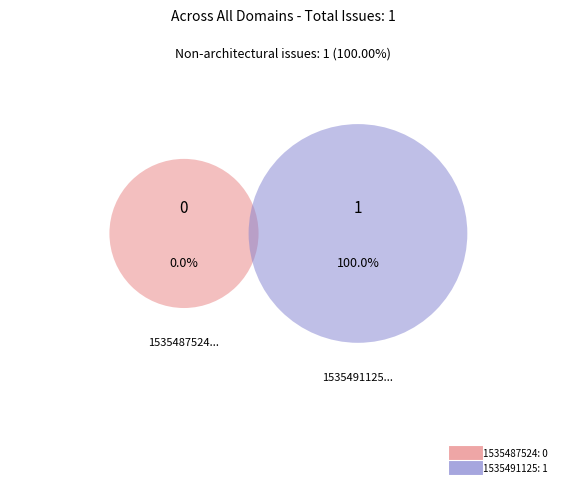

What percentage is the 1535491125 slice, to the nearest percent?

100%